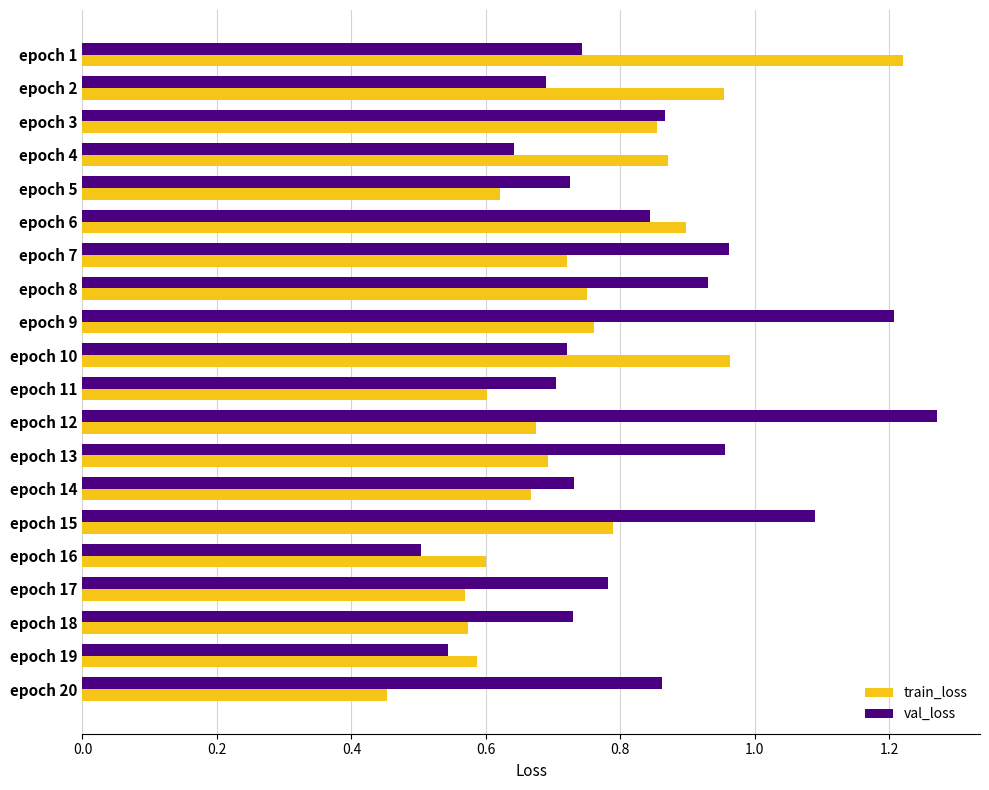

At which category does the chart reach its minimum across all series?

epoch 20